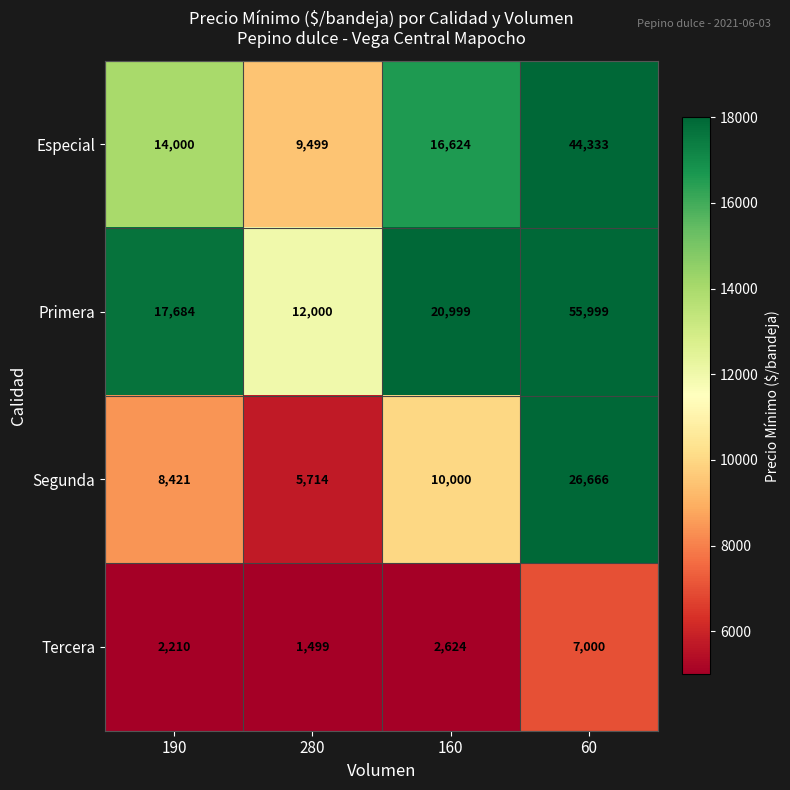

How many data points does each series have?

4